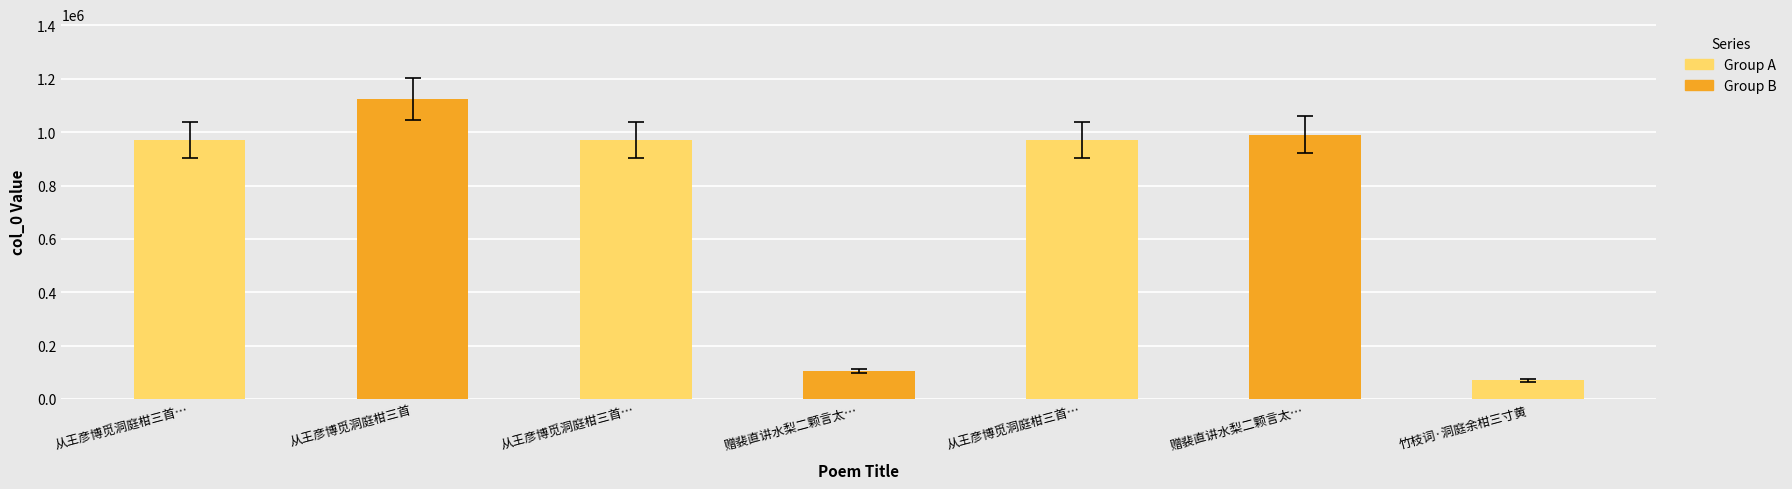

What is the maximum value shown in the chart?

1123977